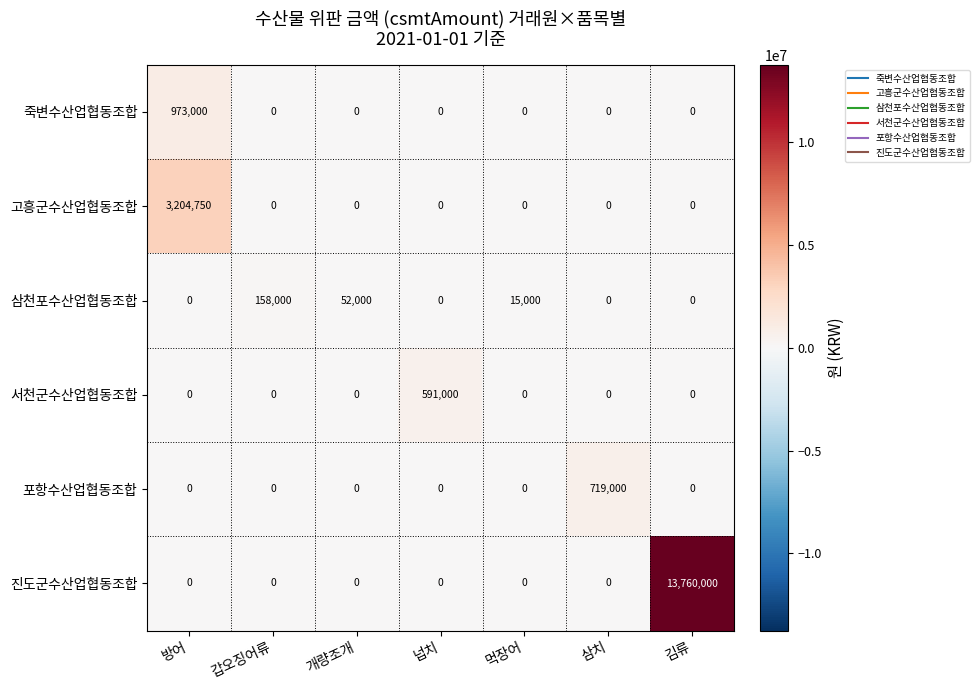

Is the value of 삼천포수산업협동조합 at 갑오징어류 greater than the value of 서천군수산업협동조합 at 방어?

Yes